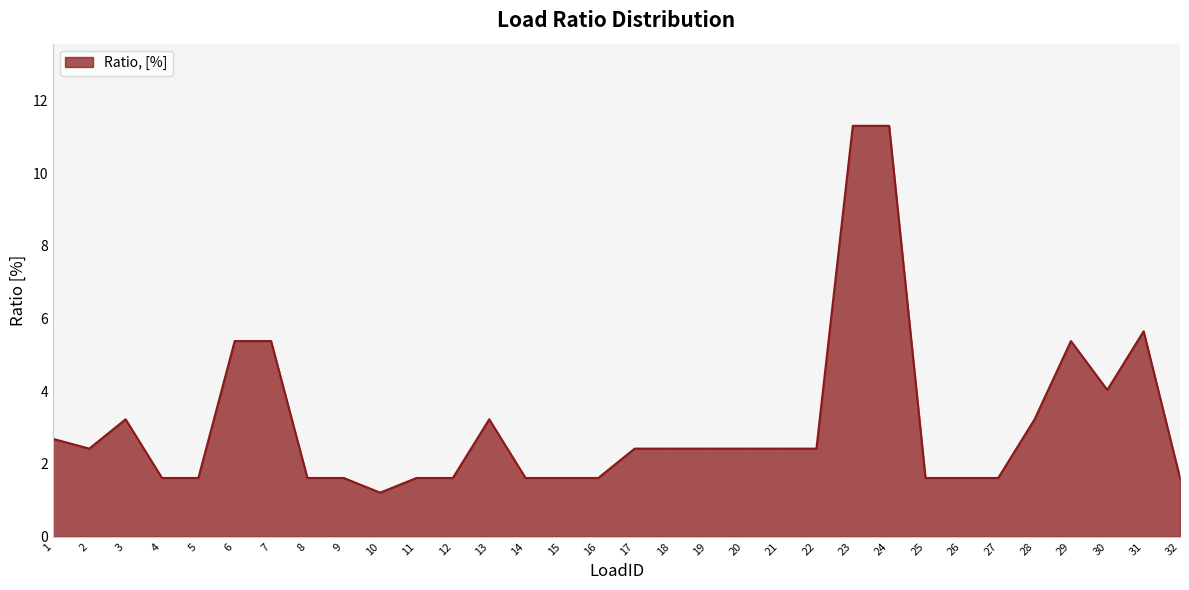

Read the value at 20.

2.4